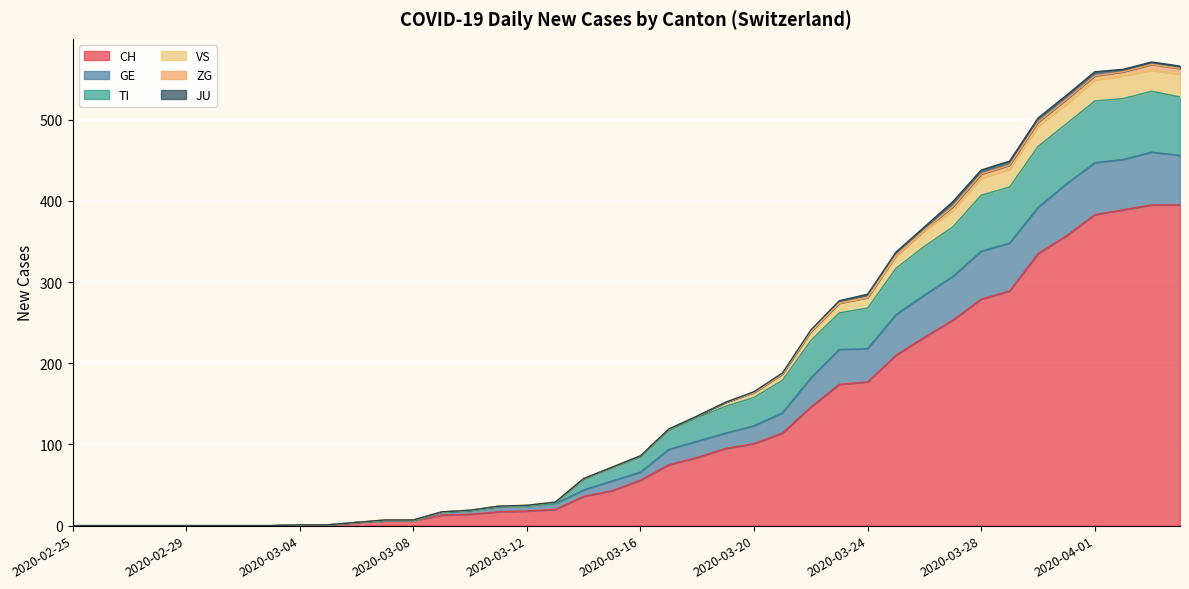

What are all the series names shown in the legend?

CH, GE, TI, VS, ZG, JU